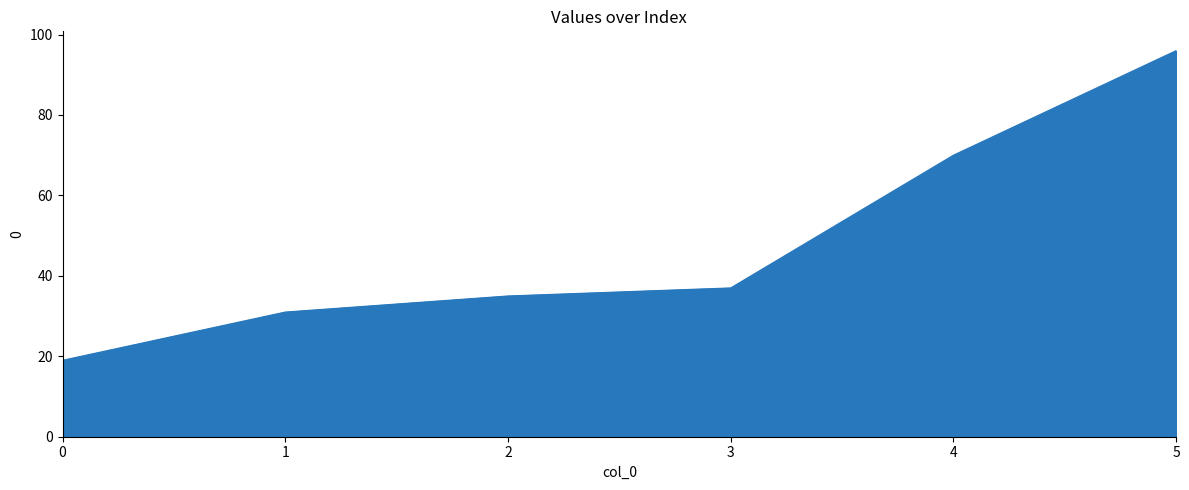

Which category has the highest value across all series?

5